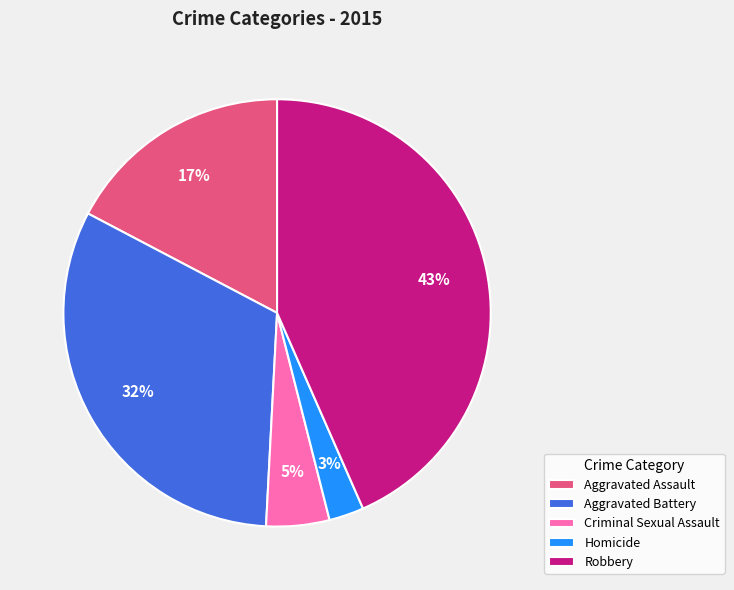

To the nearest percent, what portion does Aggravated Assault represent?

17%